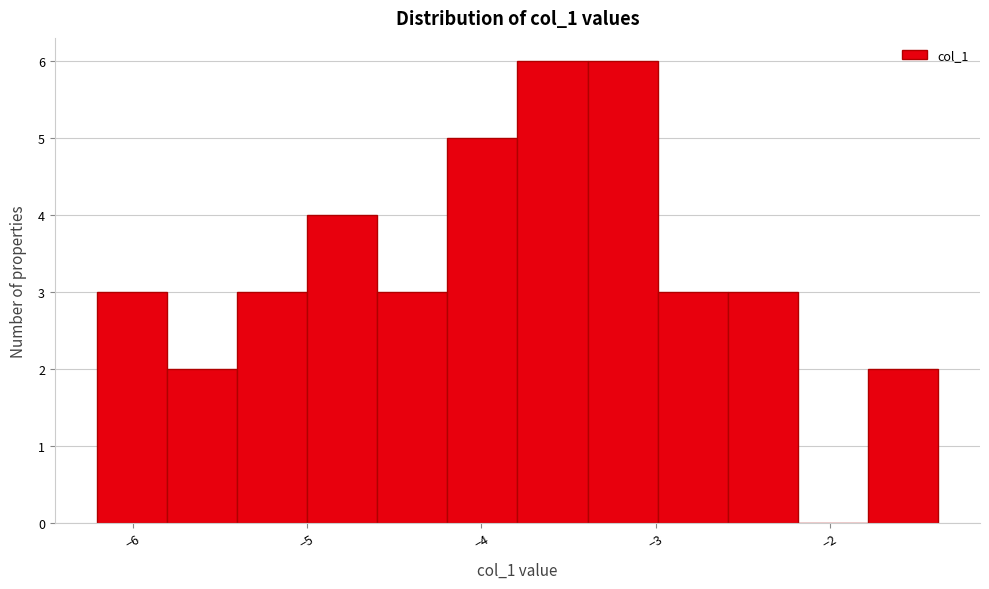

What is the height of the bar covering -5.8 to -5.4 on the x-axis? Neither the bar edges nor the heights are printed on the chart, so give them approximately, as read against the axes.

2